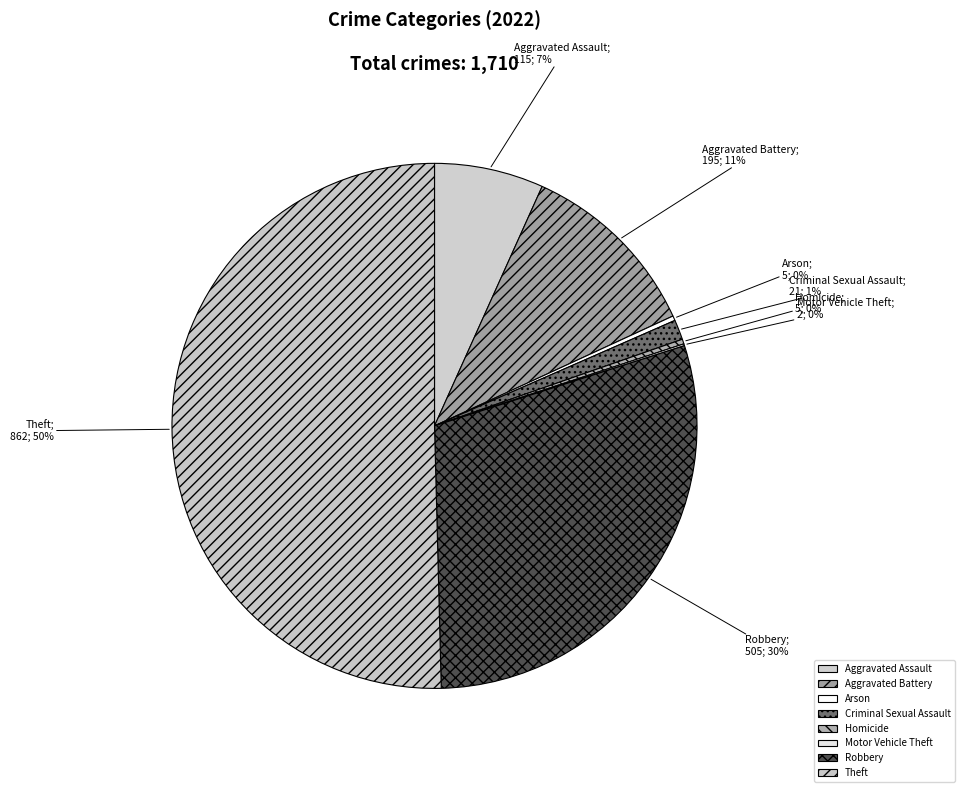

Which slice is the smallest?

Motor Vehicle Theft